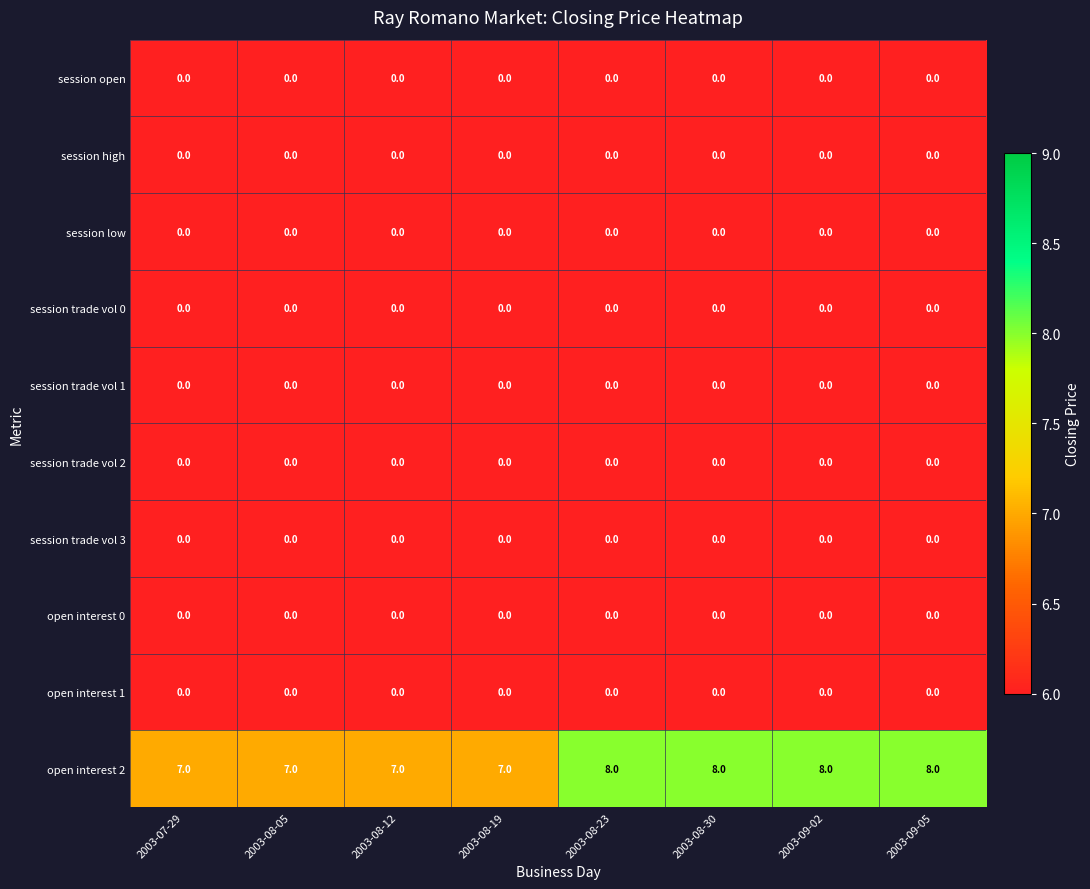

What is the greatest value displayed?

8